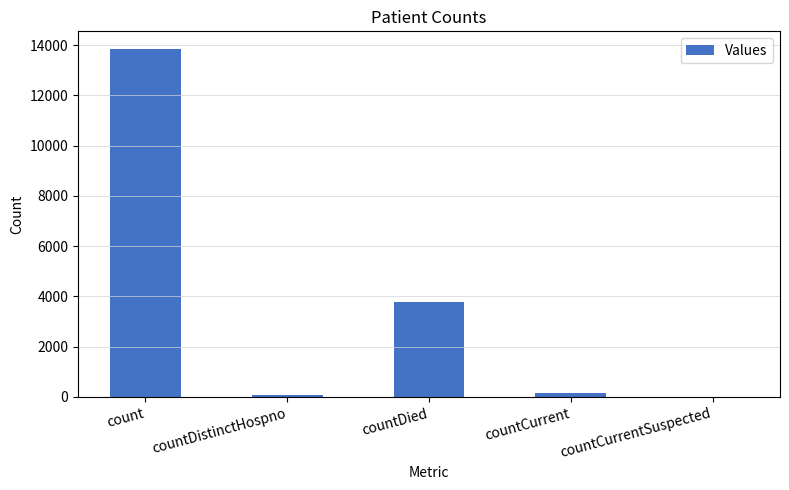

What is the sum of the values at countDied and count?

17651